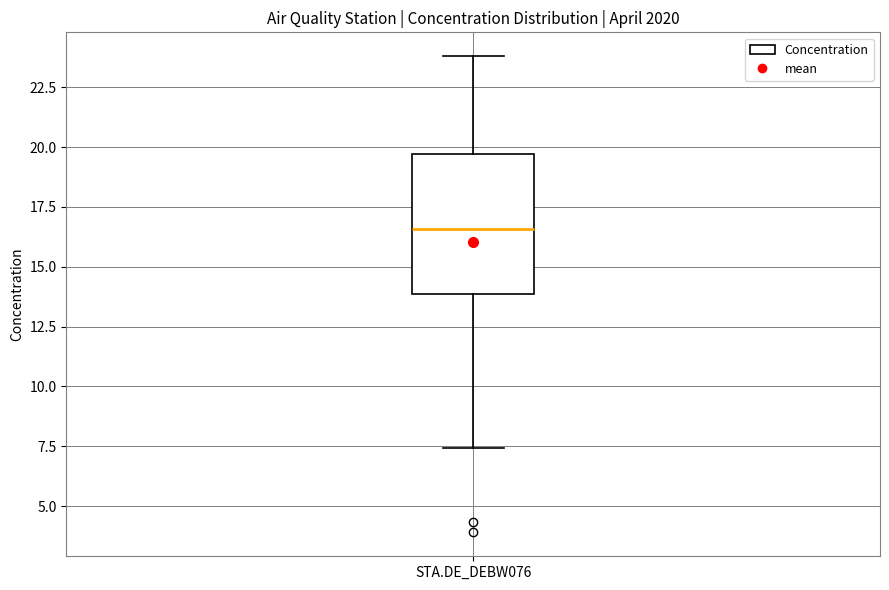

Where does the median line of the box for STA.DE_DEBW076 sit on the y-axis? The values are not printed on the chart, so give them approximately, as read against the axis.

16.5